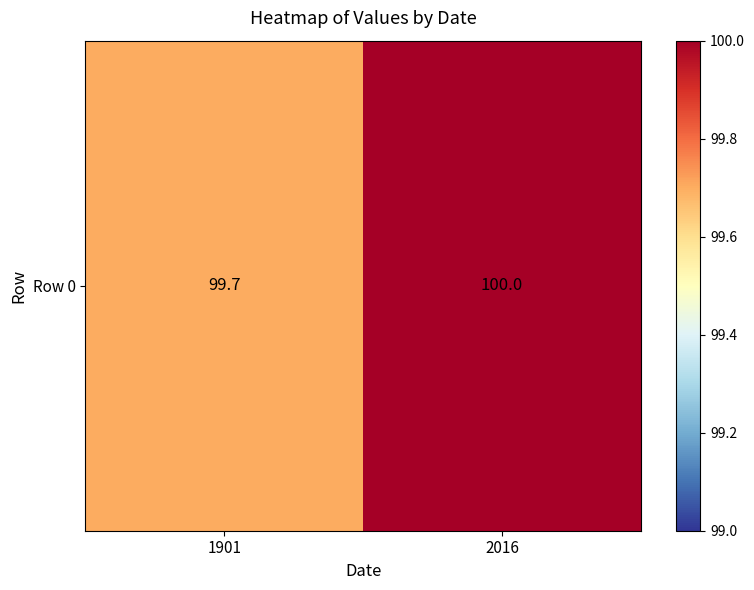

True or false: the data shows 100.0 at 2016.

True